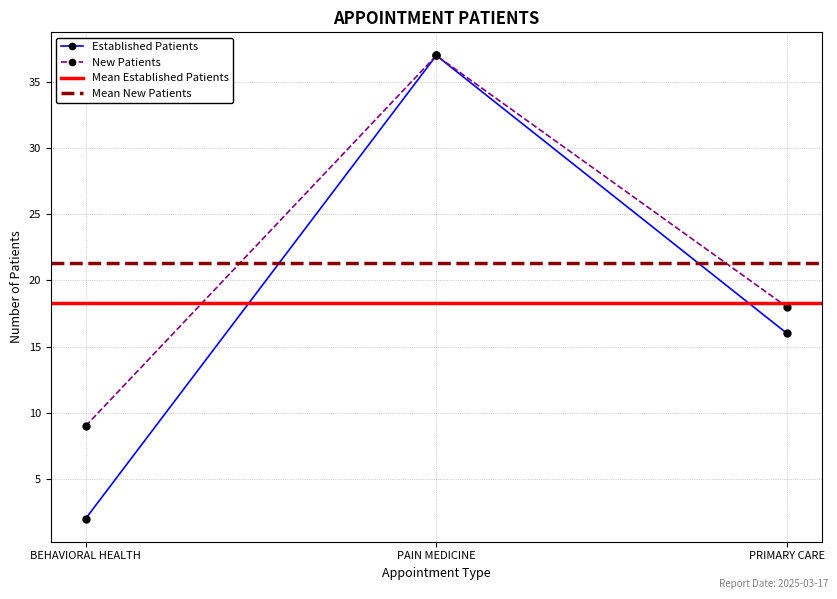

List the labels in order of EstablishedPatients value, smallest first.

BEHAVIORAL HEALTH, PRIMARY CARE, PAIN MEDICINE